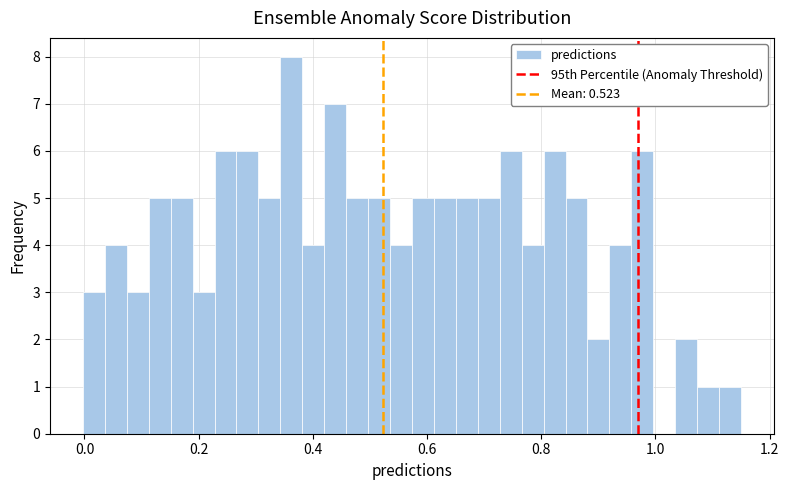

Around what value on the x-axis is the tallest bar? Give the approximate position of its centre, as read against the axis.

0.36